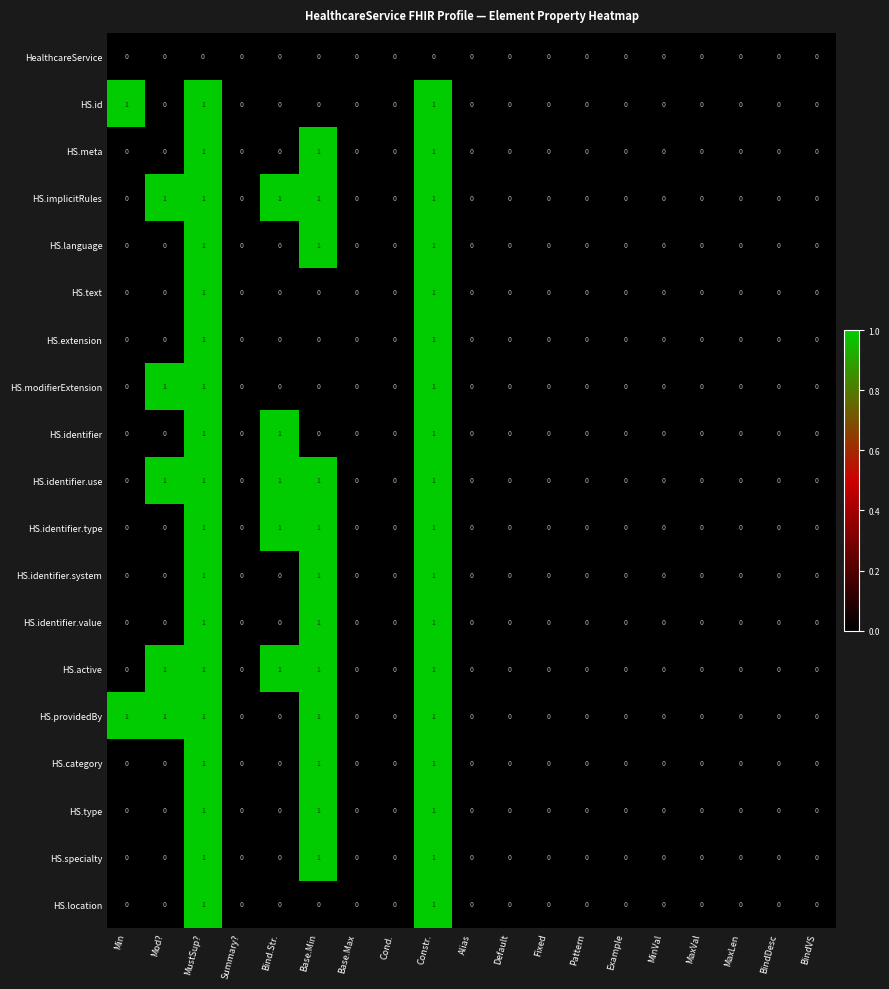

Is it true that HS.id equals 0 at MaxLen?

True